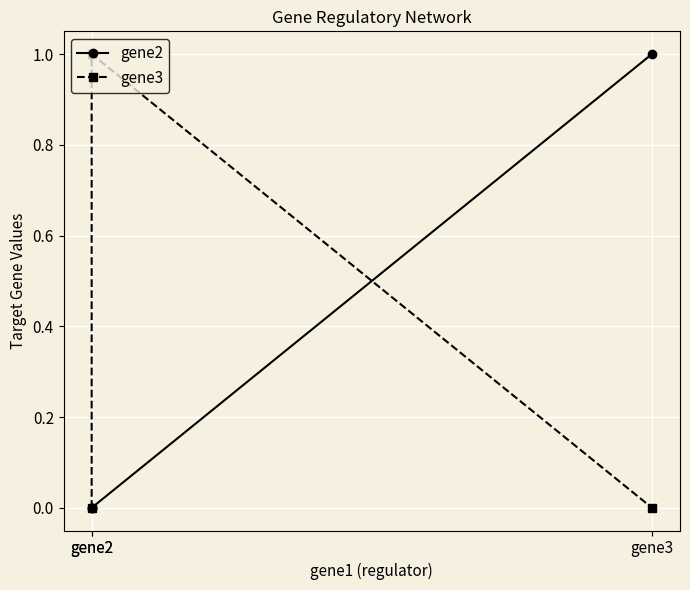

The value of gene2 at gene3 is 1. True or false?

True